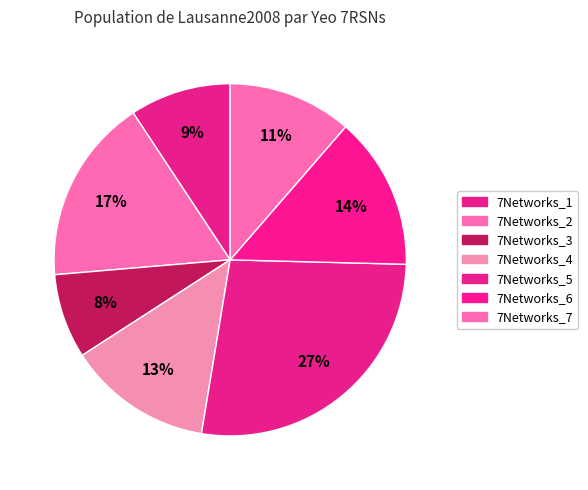

Does 7Networks_2 account for over 50% of the chart?

No